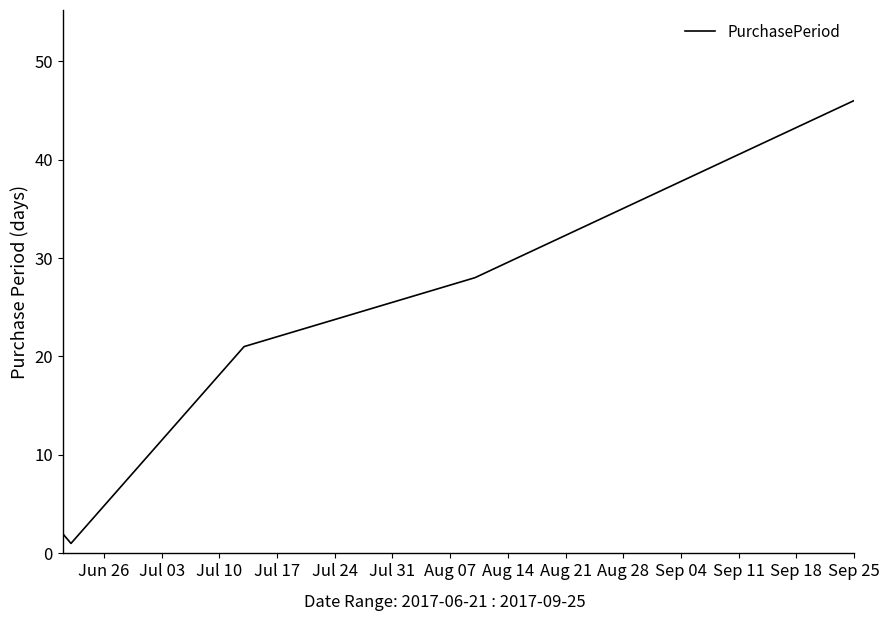

True or false: there are more than 1 points higher than both neighbors.

False